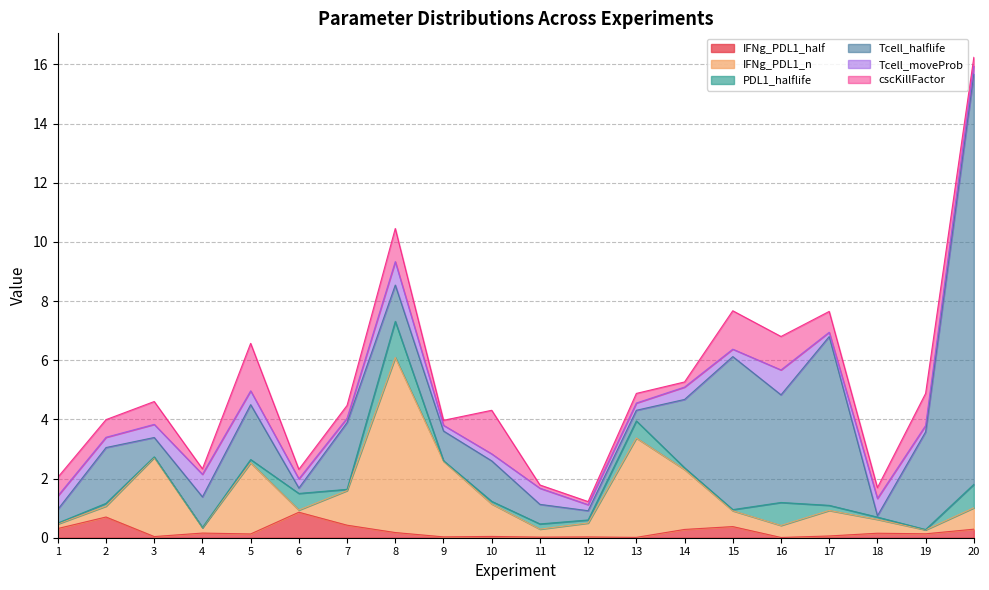

What is the difference between the maximum and second lowest values in the IFNg_PDL1_half series?

0.8